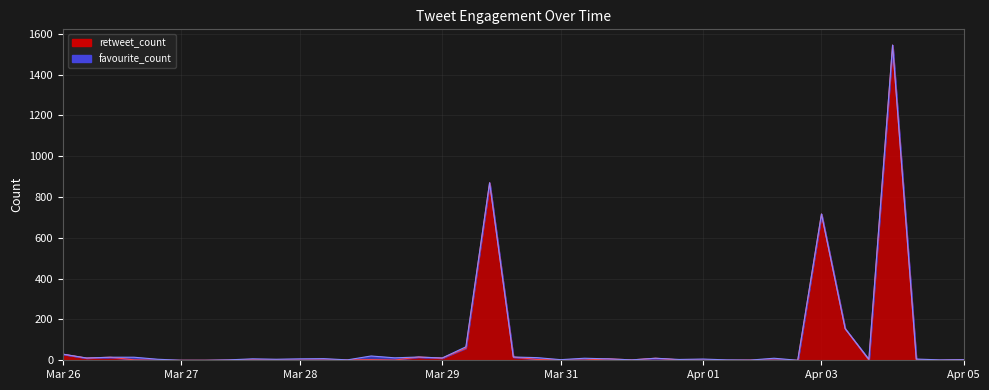

How many values exceed 2?

16